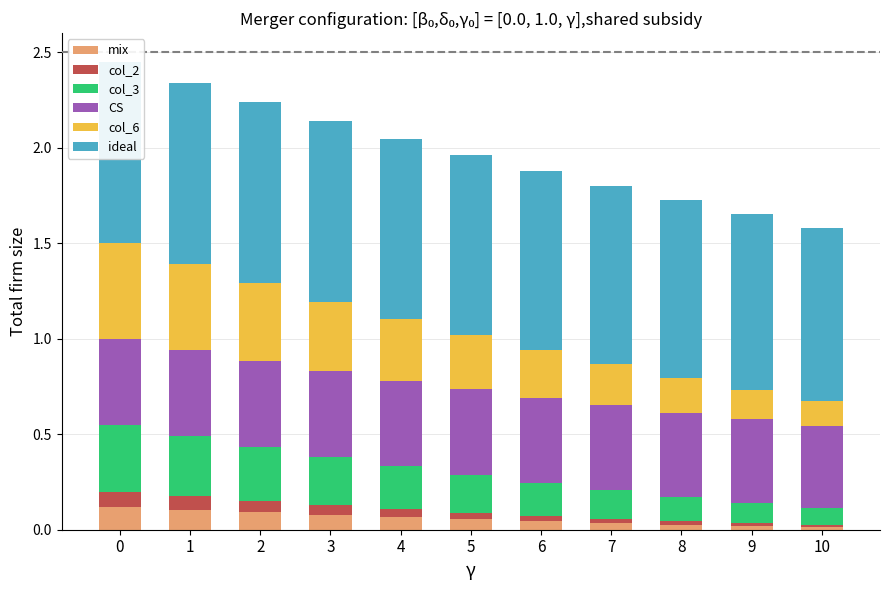

The value of col_3 at 1 is 0.3. True or false?

True